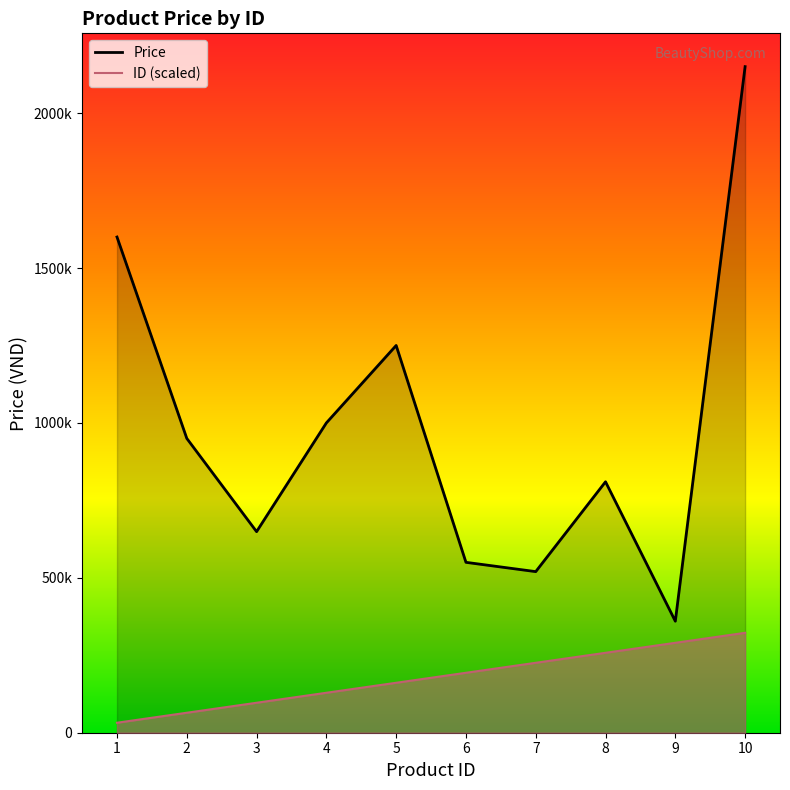

Between 1 and 6, which series saw the biggest shift?

Price